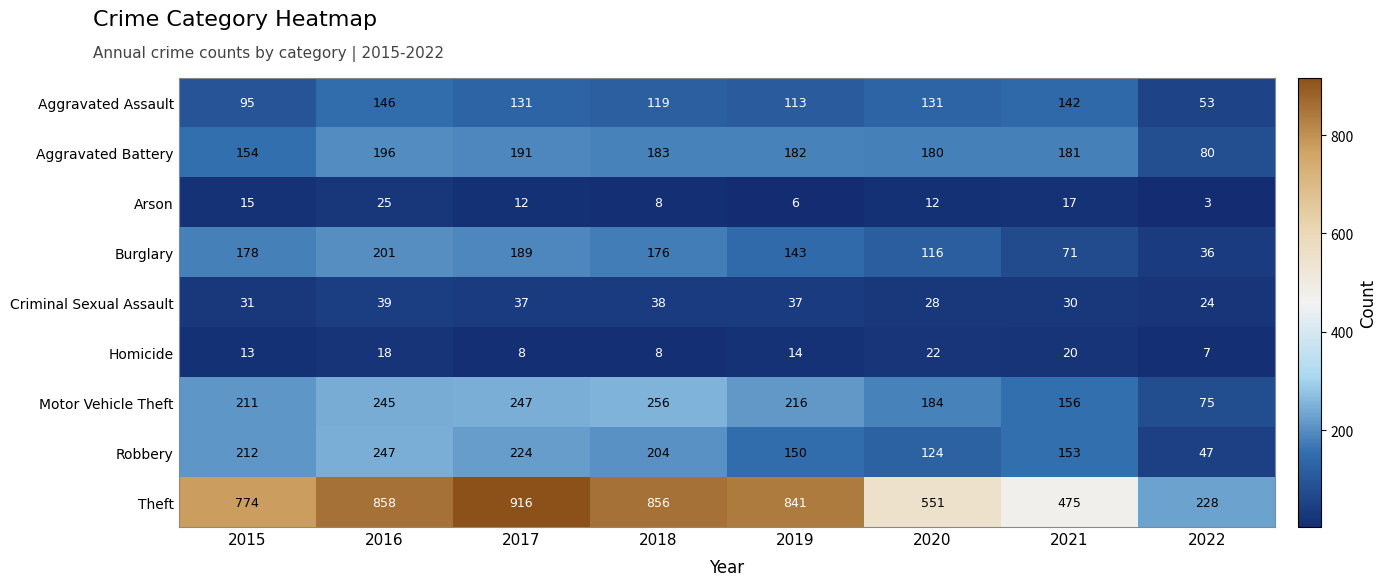

What is the total value across all series at 2022?

553